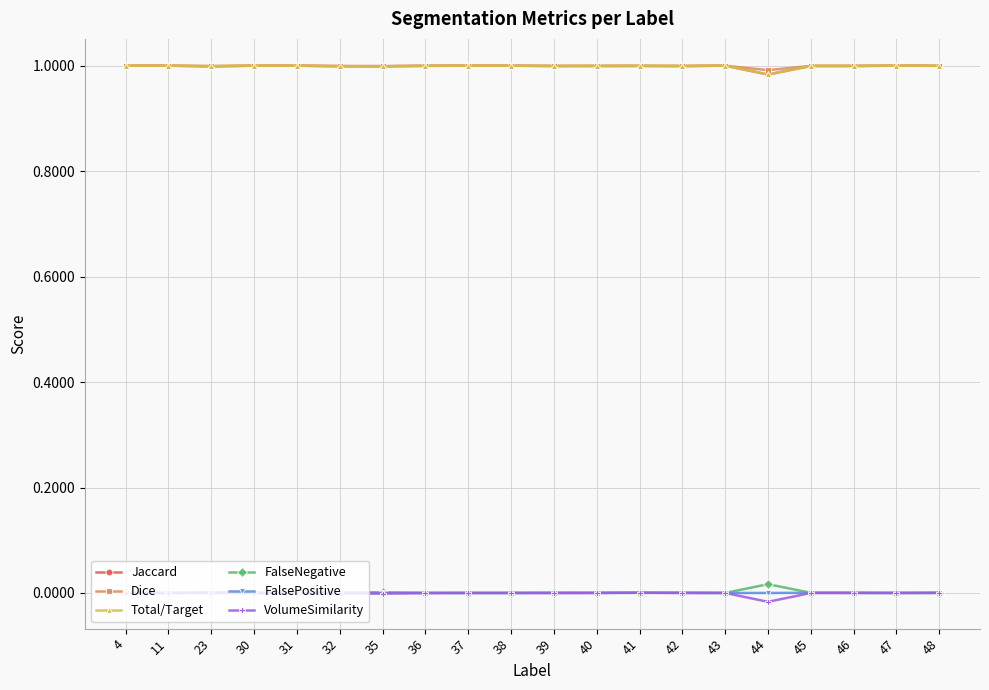

True or false: Jaccard and FalseNegative cross at least once.

False